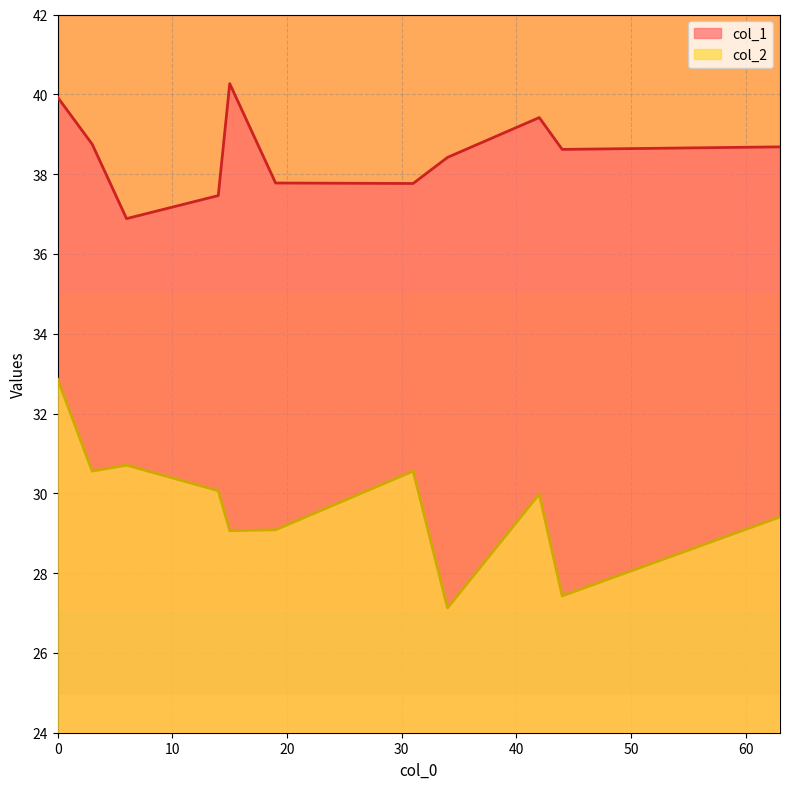

How many categories are shown in the chart?

11